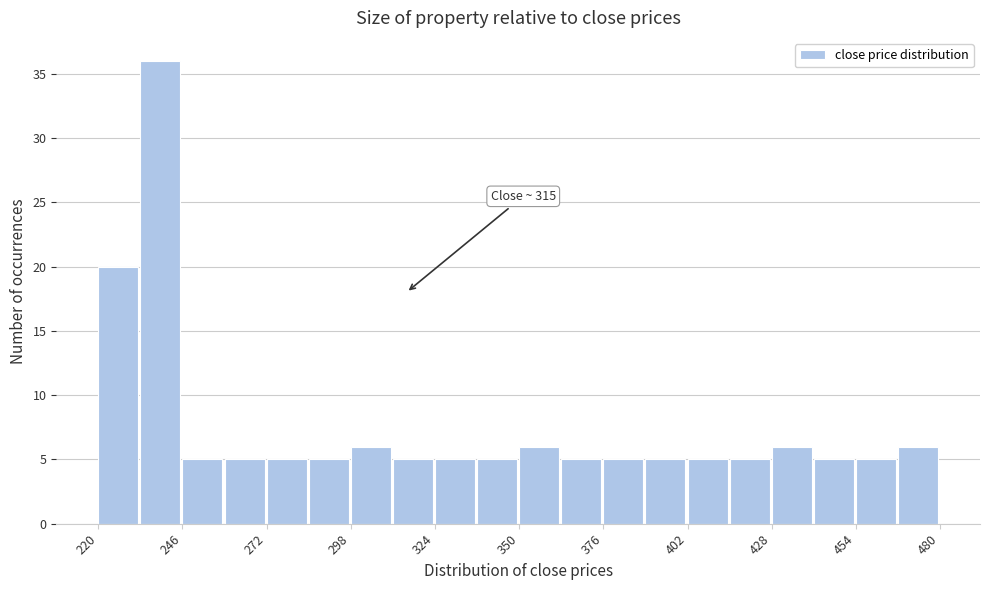

Around what value on the x-axis is the tallest bar? Give the approximate position of its centre, as read against the axis.

240